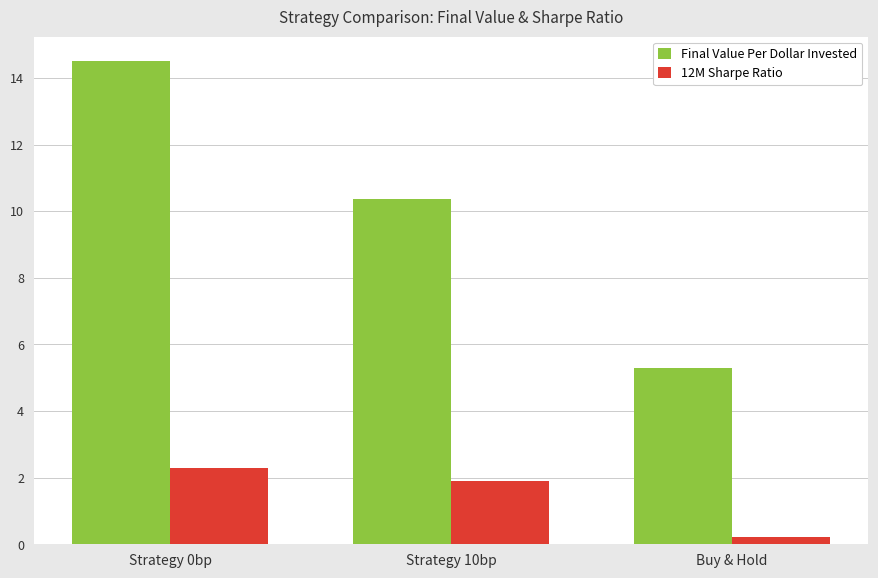

What is the approximate value of Final Value Per Dollar Invested at Buy & Hold?

5.3